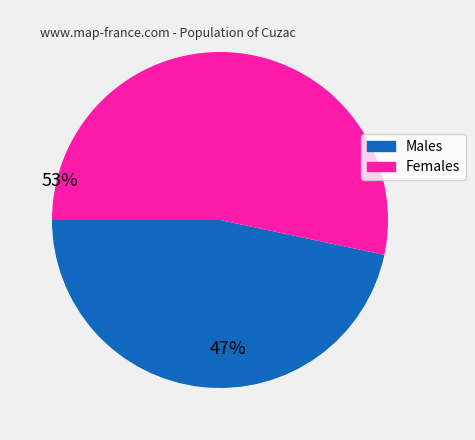

Does any single category account for the majority?

Yes